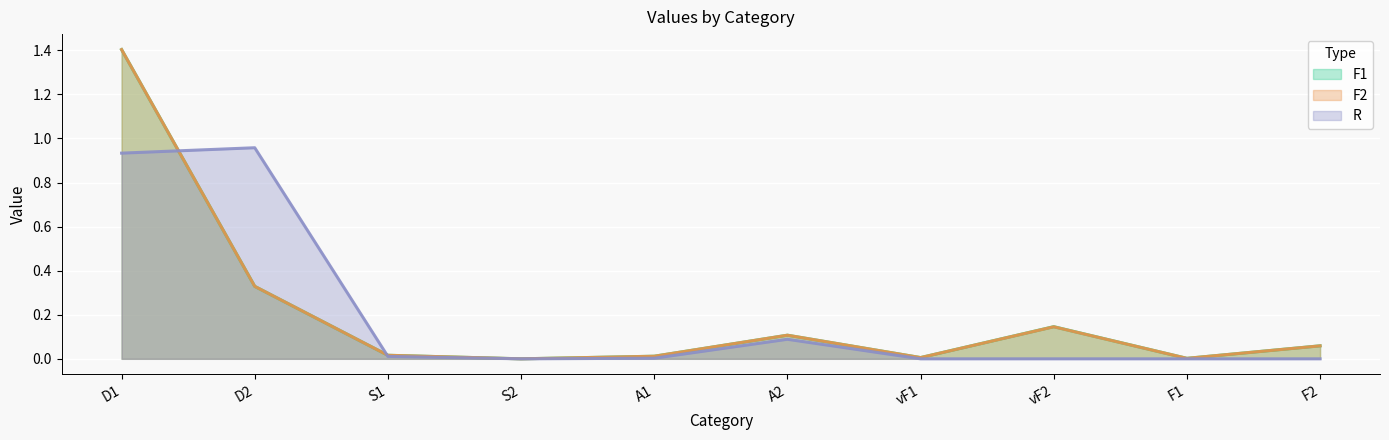

How many interior local valleys does the F1 series have?

3